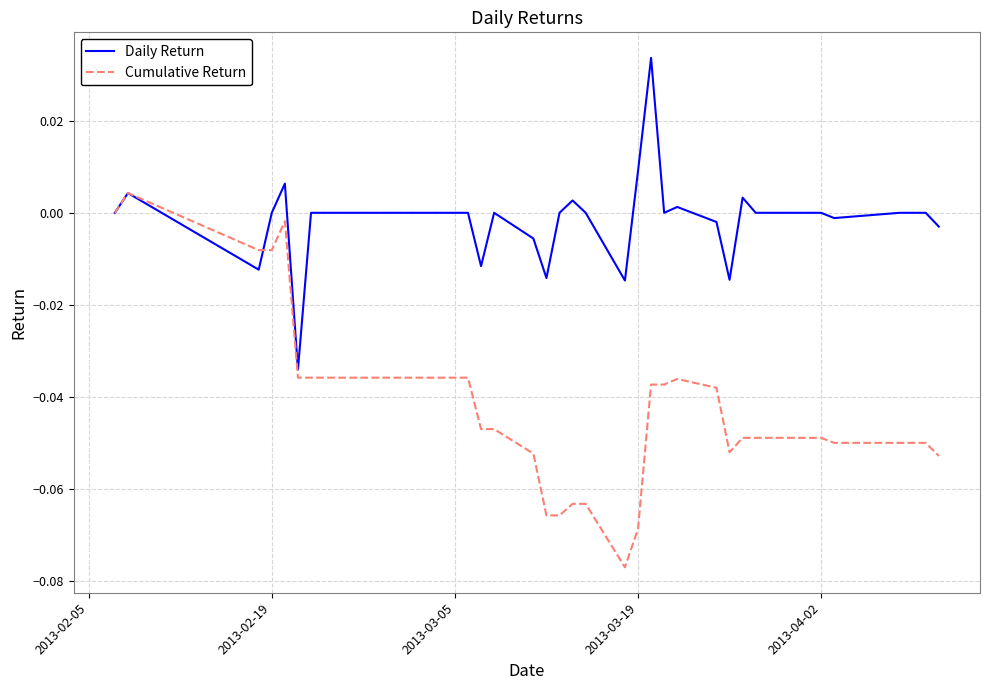

Which series has the largest total across all categories?

Daily Return